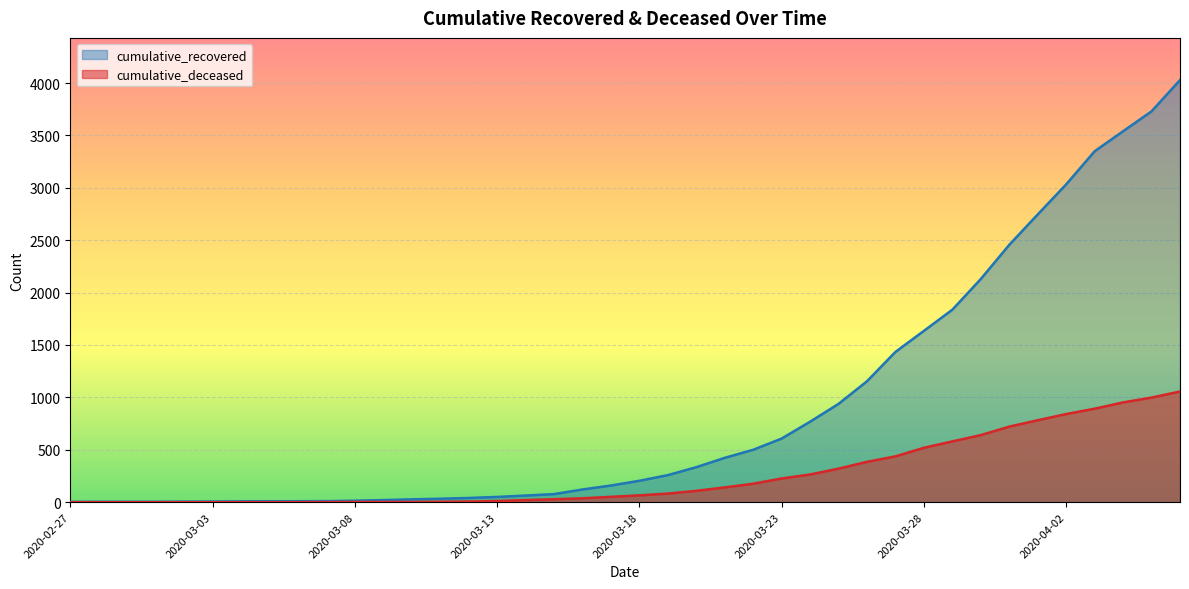

What is the sum of the cumulative_recovered values at 2020-03-09 and 2020-03-08?

34